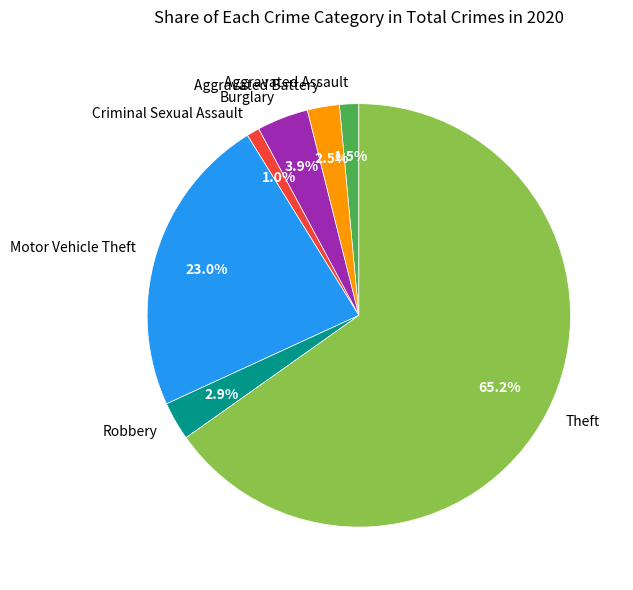

Approximately how many times larger is the value at Criminal Sexual Assault compared to Aggravated Battery?

0.4